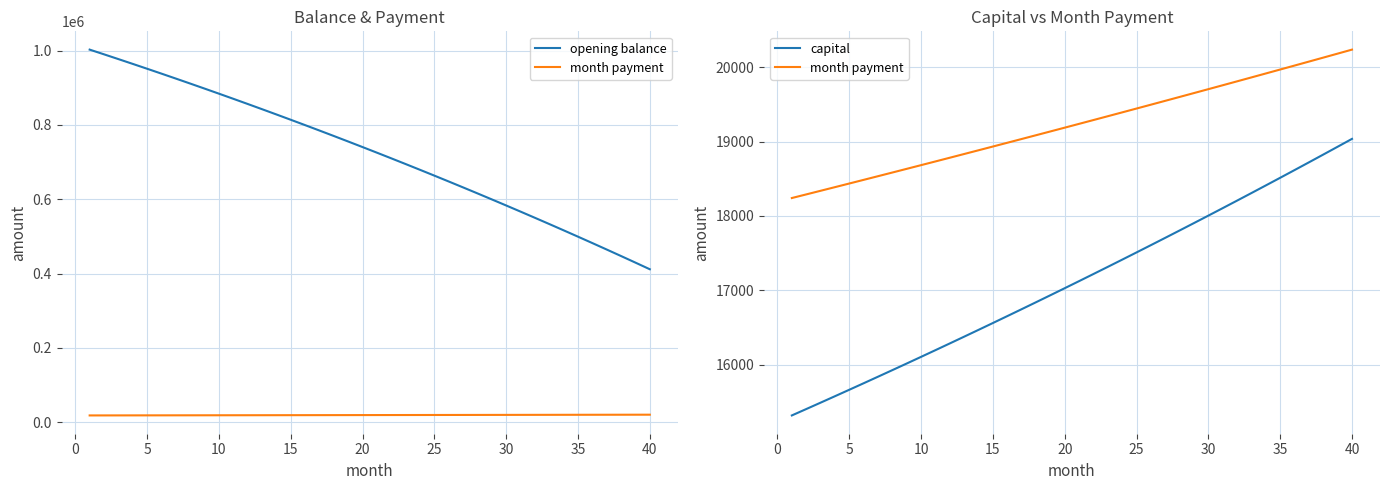

True or false: month payment and capital cross at least once.

False